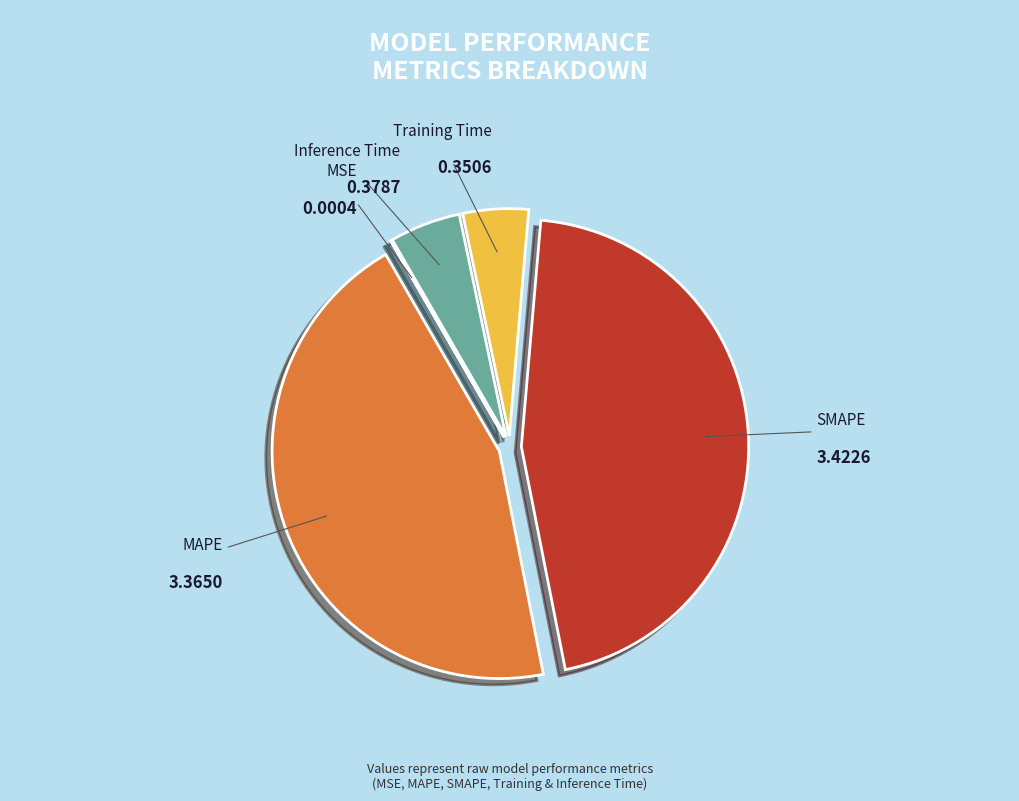

Is SMAPE the majority of the pie?

No